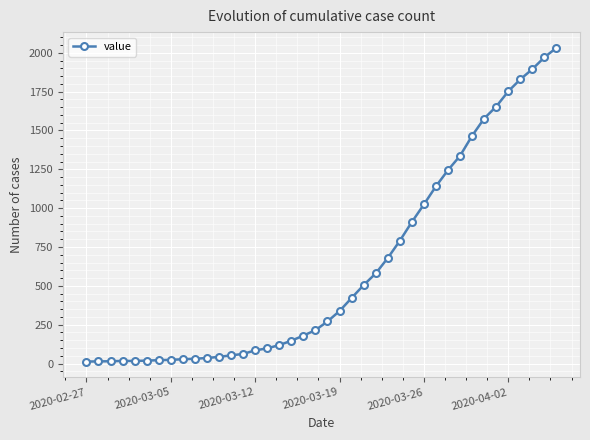

What is the greatest value displayed?

2032